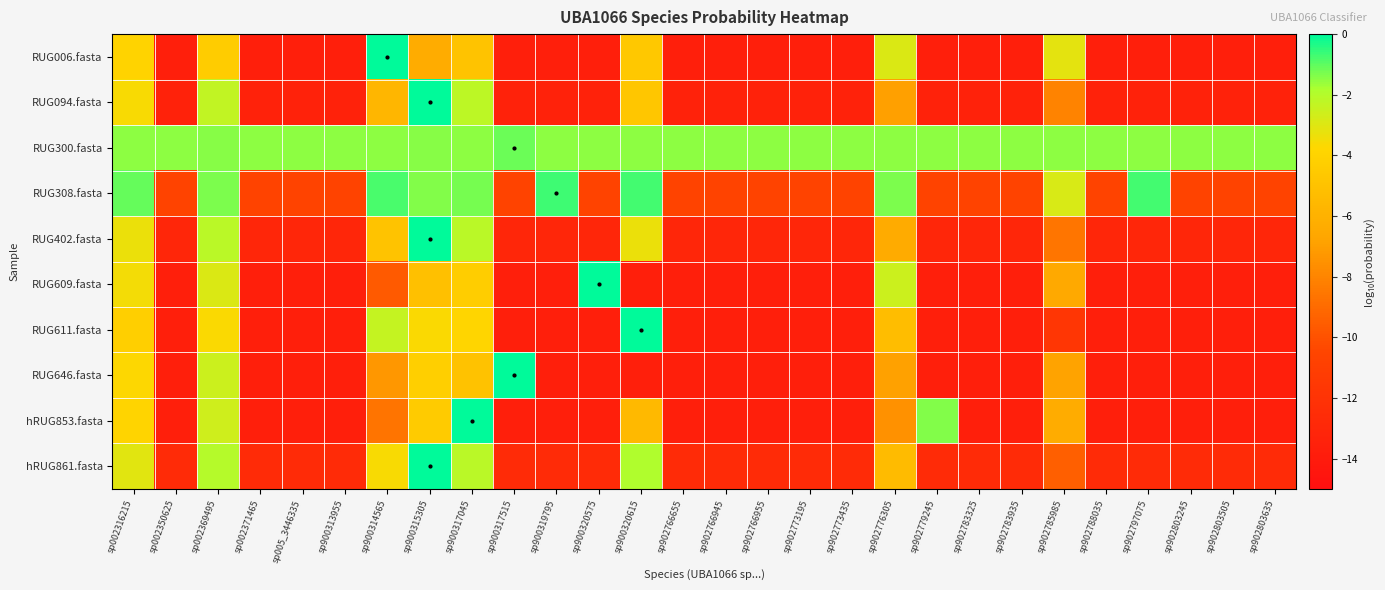

Reading left to right, transcribe all the data shown in this chart.

RUG006.fasta: sp002316215=-4.0	sp002350625=-13.7	sp002369495=-4.3	sp002371465=-13.7	sp005_3446335=-13.7	sp900313955=-13.7	sp900314565=-0.0	sp900315305=-6.3	sp900317045=-4.9	sp900317515=-13.7	sp900319795=-13.7	sp900320575=-13.7	sp900320615=-4.7	sp902766655=-13.7	sp902766945=-13.7	sp902766955=-13.7	sp902773195=-13.7	sp902773435=-13.7	sp902776305=-2.9	sp902779245=-13.7	sp902783325=-13.7	sp902783935=-13.7	sp902785985=-3.1	sp902788035=-13.7	sp902797075=-13.7	sp902803245=-13.7	sp902803505=-13.7	sp902803635=-13.7
RUG094.fasta: sp002316215=-3.6	sp002350625=-13.4	sp002369495=-2.3	sp002371465=-13.4	sp005_3446335=-13.4	sp900313955=-13.4	sp900314565=-5.7	sp900315305=-0.0	sp900317045=-2.2	sp900317515=-13.4	sp900319795=-13.4	sp900320575=-13.4	sp900320615=-4.7	sp902766655=-13.4	sp902766945=-13.4	sp902766955=-13.4	sp902773195=-13.4	sp902773435=-13.4	sp902776305=-6.9	sp902779245=-13.4	sp902783325=-13.4	sp902783935=-13.4	sp902785985=-8.1	sp902788035=-13.4	sp902797075=-13.4	sp902803245=-13.4	sp902803505=-13.4	sp902803635=-13.4
RUG300.fasta: sp002316215=-1.5	sp002350625=-1.5	sp002369495=-1.4	sp002371465=-1.5	sp005_3446335=-1.5	sp900313955=-1.5	sp900314565=-1.5	sp900315305=-1.4	sp900317045=-1.5	sp900317515=-1.1	sp900319795=-1.5	sp900320575=-1.5	sp900320615=-1.5	sp902766655=-1.5	sp902766945=-1.5	sp902766955=-1.5	sp902773195=-1.5	sp902773435=-1.5	sp902776305=-1.5	sp902779245=-1.5	sp902783325=-1.5	sp902783935=-1.5	sp902785985=-1.5	sp902788035=-1.5	sp902797075=-1.5	sp902803245=-1.5	sp902803505=-1.5	sp902803635=-1.5
RUG308.fasta: sp002316215=-1.1	sp002350625=-10.7	sp002369495=-1.3	sp002371465=-10.7	sp005_3446335=-10.7	sp900313955=-10.7	sp900314565=-0.8	sp900315305=-1.4	sp900317045=-1.3	sp900317515=-10.7	sp900319795=-0.7	sp900320575=-10.7	sp900320615=-0.7	sp902766655=-10.7	sp902766945=-10.7	sp902766955=-10.7	sp902773195=-10.7	sp902773435=-10.7	sp902776305=-1.3	sp902779245=-10.7	sp902783325=-10.7	sp902783935=-10.7	sp902785985=-2.8	sp902788035=-10.7	sp902797075=-0.7	sp902803245=-10.7	sp902803505=-10.7	sp902803635=-10.7
RUG402.fasta: sp002316215=-3.3	sp002350625=-13.1	sp002369495=-2.1	sp002371465=-13.1	sp005_3446335=-13.1	sp900313955=-13.1	sp900314565=-4.9	sp900315305=-0.0	sp900317045=-2.1	sp900317515=-13.1	sp900319795=-13.1	sp900320575=-13.1	sp900320615=-3.3	sp902766655=-13.1	sp902766945=-13.1	sp902766955=-13.1	sp902773195=-13.1	sp902773435=-13.1	sp902776305=-6.4	sp902779245=-13.1	sp902783325=-13.1	sp902783935=-13.1	sp902785985=-8.6	sp902788035=-13.1	sp902797075=-13.1	sp902803245=-13.1	sp902803505=-13.1	sp902803635=-13.1
RUG609.fasta: sp002316215=-3.5	sp002350625=-13.7	sp002369495=-2.9	sp002371465=-13.7	sp005_3446335=-13.7	sp900313955=-13.7	sp900314565=-9.6	sp900315305=-5.1	sp900317045=-4.3	sp900317515=-13.7	sp900319795=-13.7	sp900320575=-0.0	sp900320615=-13.7	sp902766655=-13.7	sp902766945=-13.7	sp902766955=-13.7	sp902773195=-13.7	sp902773435=-13.7	sp902776305=-2.6	sp902779245=-13.7	sp902783325=-13.7	sp902783935=-13.7	sp902785985=-6.5	sp902788035=-13.7	sp902797075=-13.7	sp902803245=-13.7	sp902803505=-13.7	sp902803635=-13.7
RUG611.fasta: sp002316215=-4.2	sp002350625=-13.7	sp002369495=-3.7	sp002371465=-13.7	sp005_3446335=-13.7	sp900313955=-13.7	sp900314565=-2.4	sp900315305=-3.6	sp900317045=-3.8	sp900317515=-13.7	sp900319795=-13.7	sp900320575=-13.7	sp900320615=-0.0	sp902766655=-13.7	sp902766945=-13.7	sp902766955=-13.7	sp902773195=-13.7	sp902773435=-13.7	sp902776305=-5.3	sp902779245=-13.7	sp902783325=-13.7	sp902783935=-13.7	sp902785985=-11.7	sp902788035=-13.7	sp902797075=-13.7	sp902803245=-13.7	sp902803505=-13.7	sp902803635=-13.7
RUG646.fasta: sp002316215=-3.7	sp002350625=-13.7	sp002369495=-2.6	sp002371465=-13.7	sp005_3446335=-13.7	sp900313955=-13.7	sp900314565=-7.3	sp900315305=-4.2	sp900317045=-5.0	sp900317515=-0.0	sp900319795=-13.7	sp900320575=-13.7	sp900320615=-13.7	sp902766655=-13.7	sp902766945=-13.7	sp902766955=-13.7	sp902773195=-13.7	sp902773435=-13.7	sp902776305=-6.9	sp902779245=-13.7	sp902783325=-13.7	sp902783935=-13.7	sp902785985=-6.8	sp902788035=-13.7	sp902797075=-13.7	sp902803245=-13.7	sp902803505=-13.7	sp902803635=-13.7
hRUG853.fasta: sp002316215=-3.9	sp002350625=-13.7	sp002369495=-2.6	sp002371465=-13.7	sp005_3446335=-13.7	sp900313955=-13.7	sp900314565=-8.7	sp900315305=-4.4	sp900317045=-0.0	sp900317515=-13.7	sp900319795=-13.7	sp900320575=-13.7	sp900320615=-5.6	sp902766655=-13.7	sp902766945=-13.7	sp902766955=-13.7	sp902773195=-13.7	sp902773435=-13.7	sp902776305=-7.5	sp902779245=-1.4	sp902783325=-13.7	sp902783935=-13.7	sp902785985=-6.3	sp902788035=-13.7	sp902797075=-13.7	sp902803245=-13.7	sp902803505=-13.7	sp902803635=-13.7
hRUG861.fasta: sp002316215=-3.1	sp002350625=-12.7	sp002369495=-2.0	sp002371465=-12.7	sp005_3446335=-12.7	sp900313955=-12.7	sp900314565=-3.6	sp900315305=-0.0	sp900317045=-2.1	sp900317515=-12.7	sp900319795=-12.7	sp900320575=-12.7	sp900320615=-1.9	sp902766655=-12.7	sp902766945=-12.7	sp902766955=-12.7	sp902773195=-12.7	sp902773435=-12.7	sp902776305=-5.4	sp902779245=-12.7	sp902783325=-12.7	sp902783935=-12.7	sp902785985=-9.5	sp902788035=-12.7	sp902797075=-12.7	sp902803245=-12.7	sp902803505=-12.7	sp902803635=-12.7